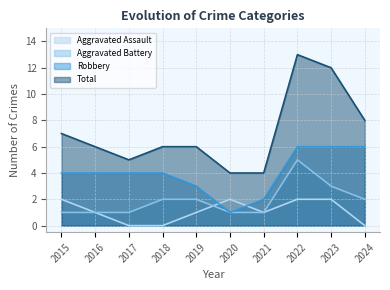

What is the sum of the Total values at 2018 and 2020?

10